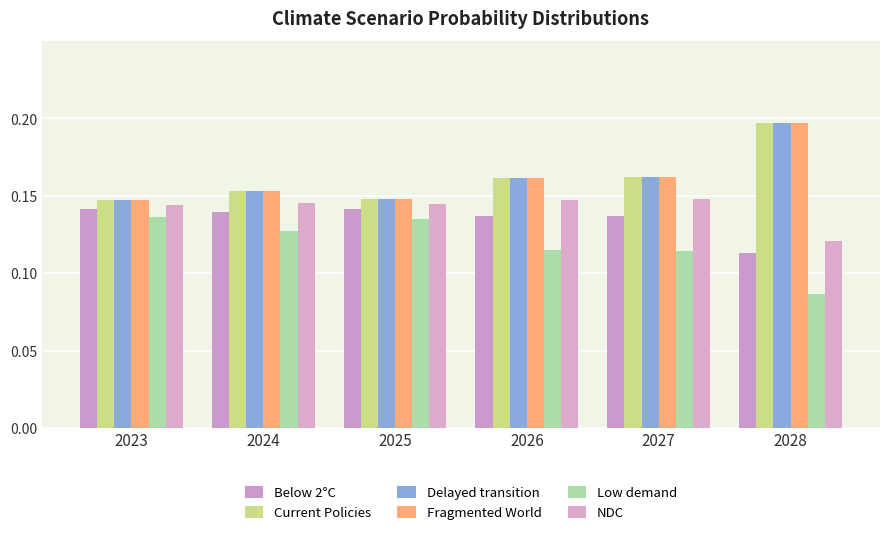

The value of NDC at 2024 is 0.0. True or false?

False